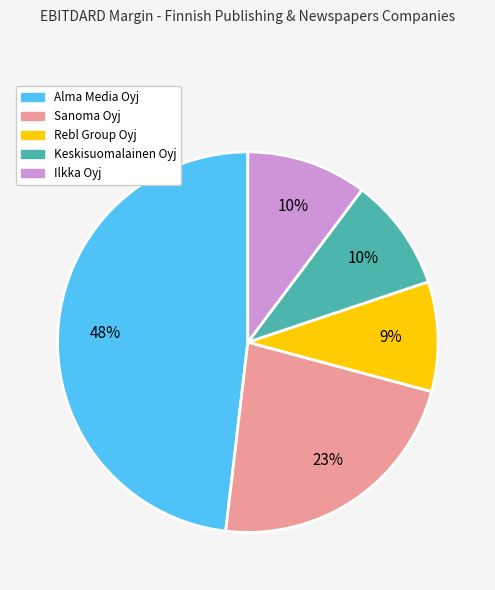

To the nearest percent, what percentage of the pie is Rebl Group Oyj?

9%